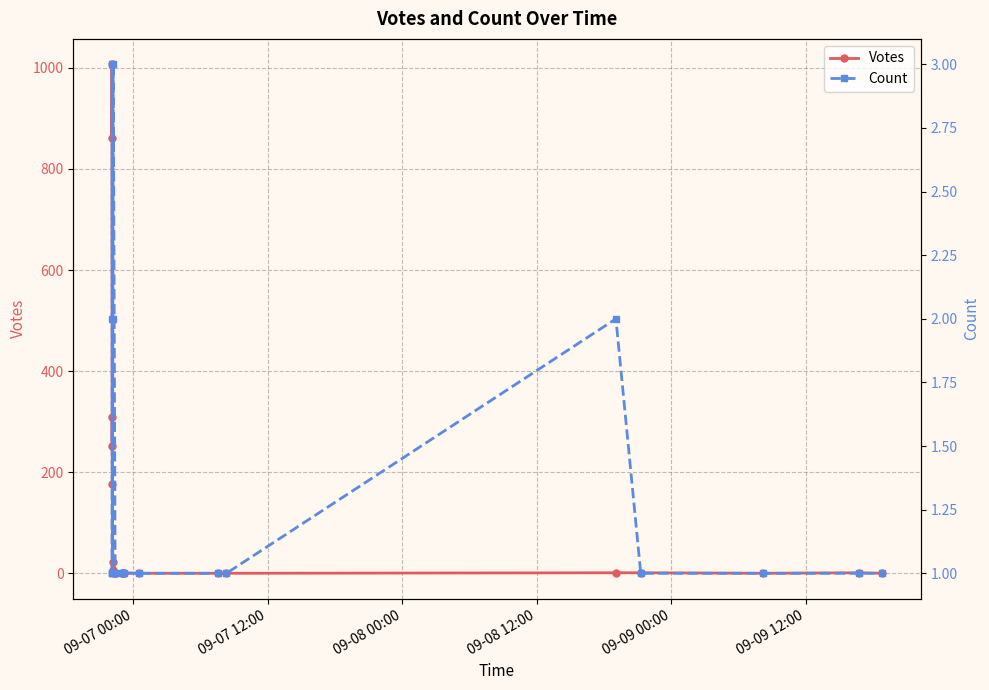

Is the value of Count at 14 greater than the value of Votes at 8?

No